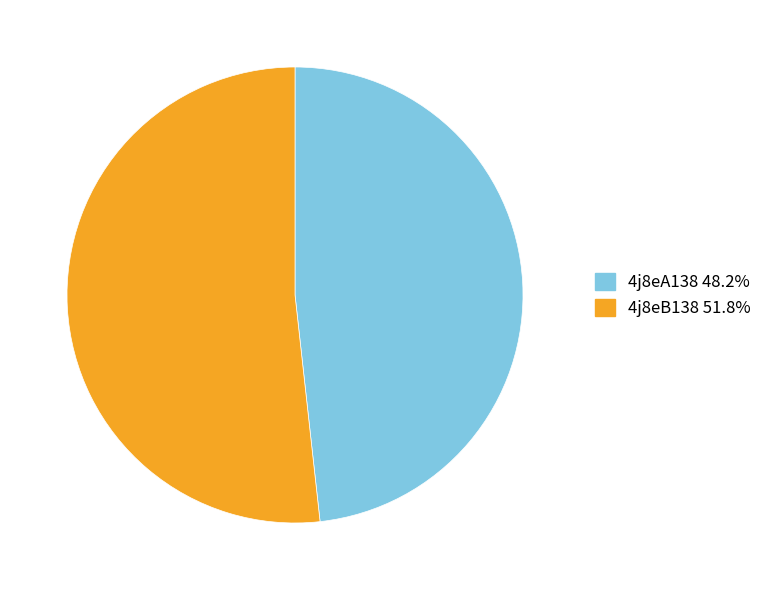

Approximately how many times larger is the value at 4j8eB138 51.8% compared to 4j8eA138 48.2%?

1.1